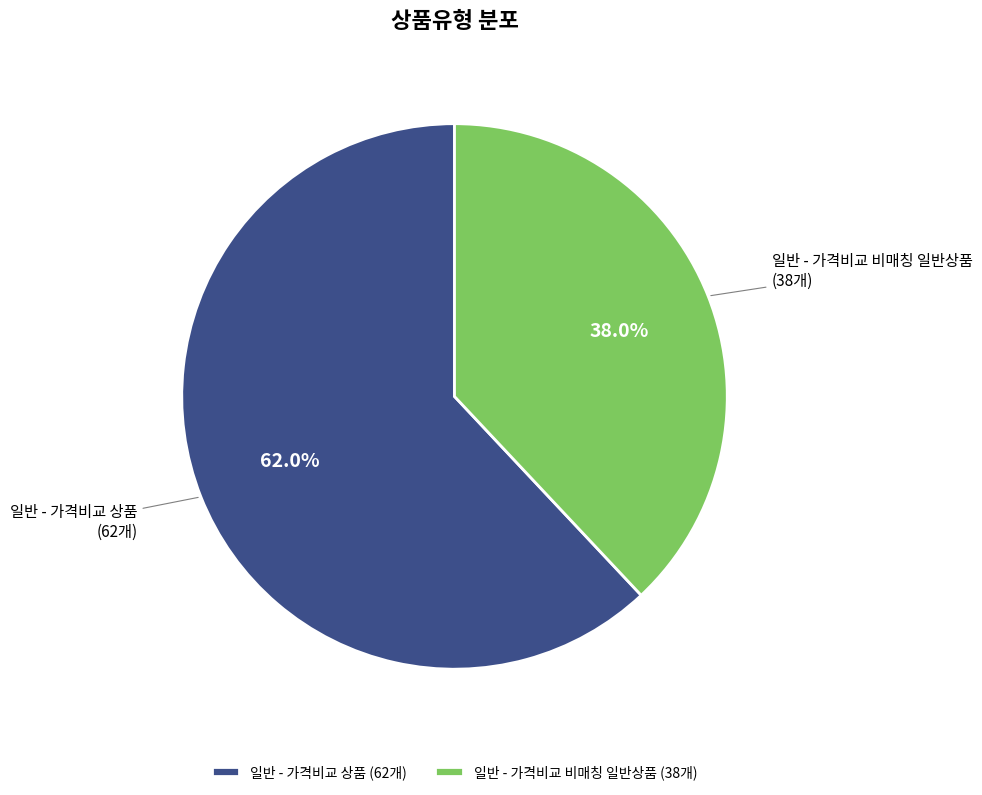

To the nearest percent, what is the difference between the 일반 - 가격비교 상품 and 일반 - 가격비교 비매칭 일반상품 slice percentages?

24%